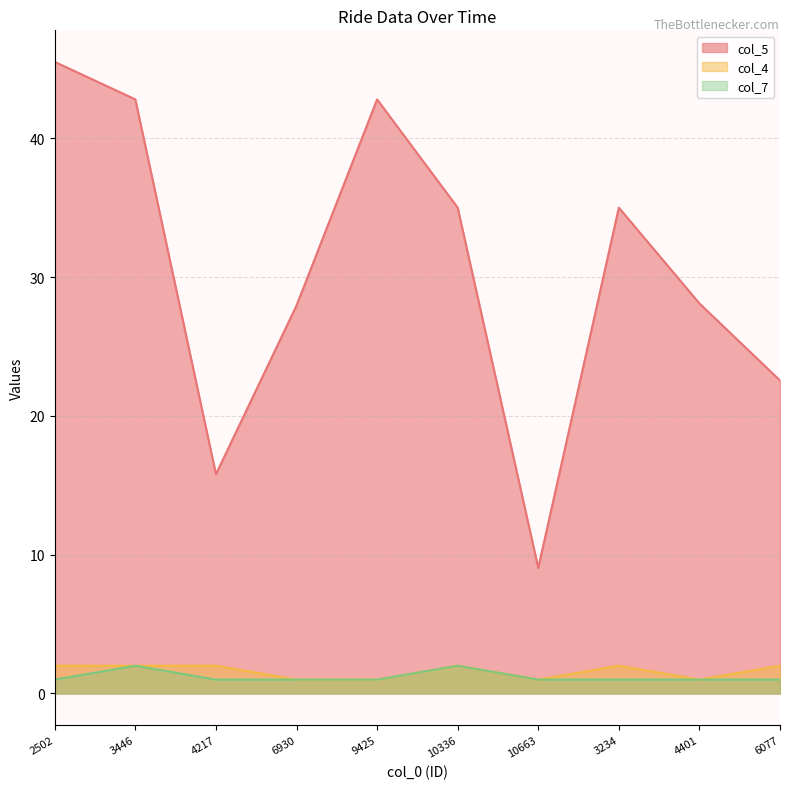

Where is col_7 nearest to the value 1?

2502